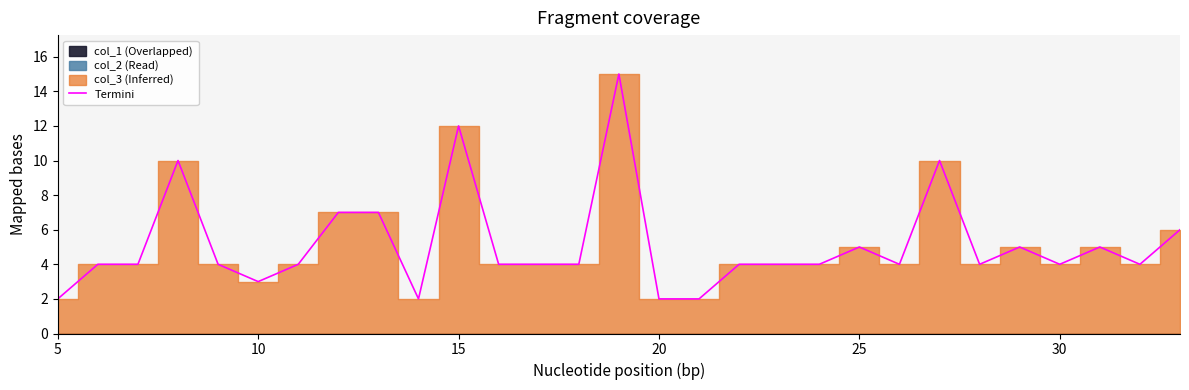

Reading right to left, transcribe all the data shown in this chart.

6	4	5	4	5	4	10	4	5	4	4	4	2	2	15	4	4	4	12	2	7	7	4	3	4	10	4	4	2